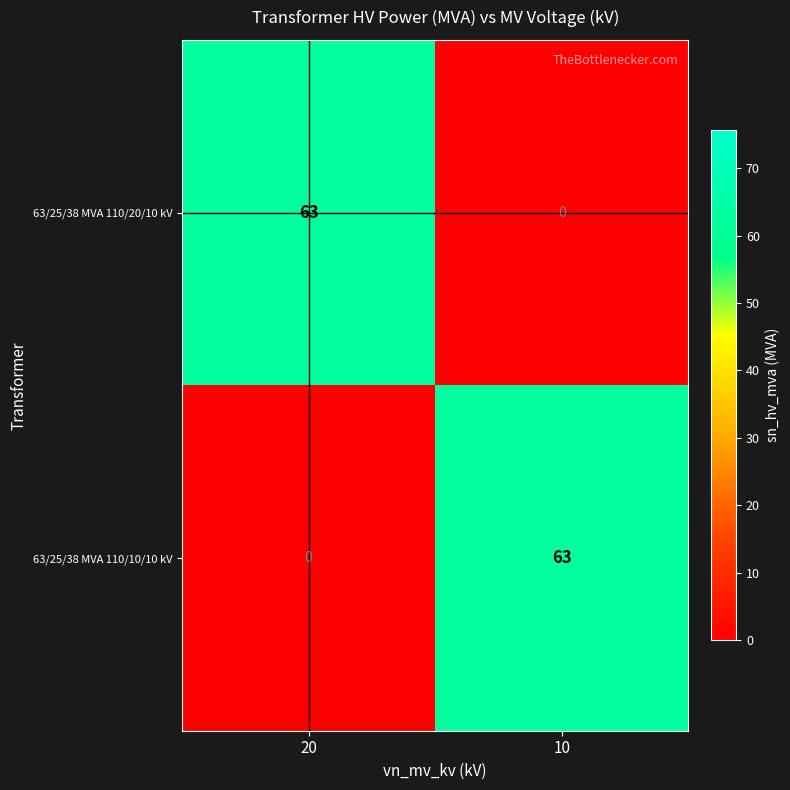

Which category has the lowest value in the 63/25/38 MVA 110/10/10 kV series?

20